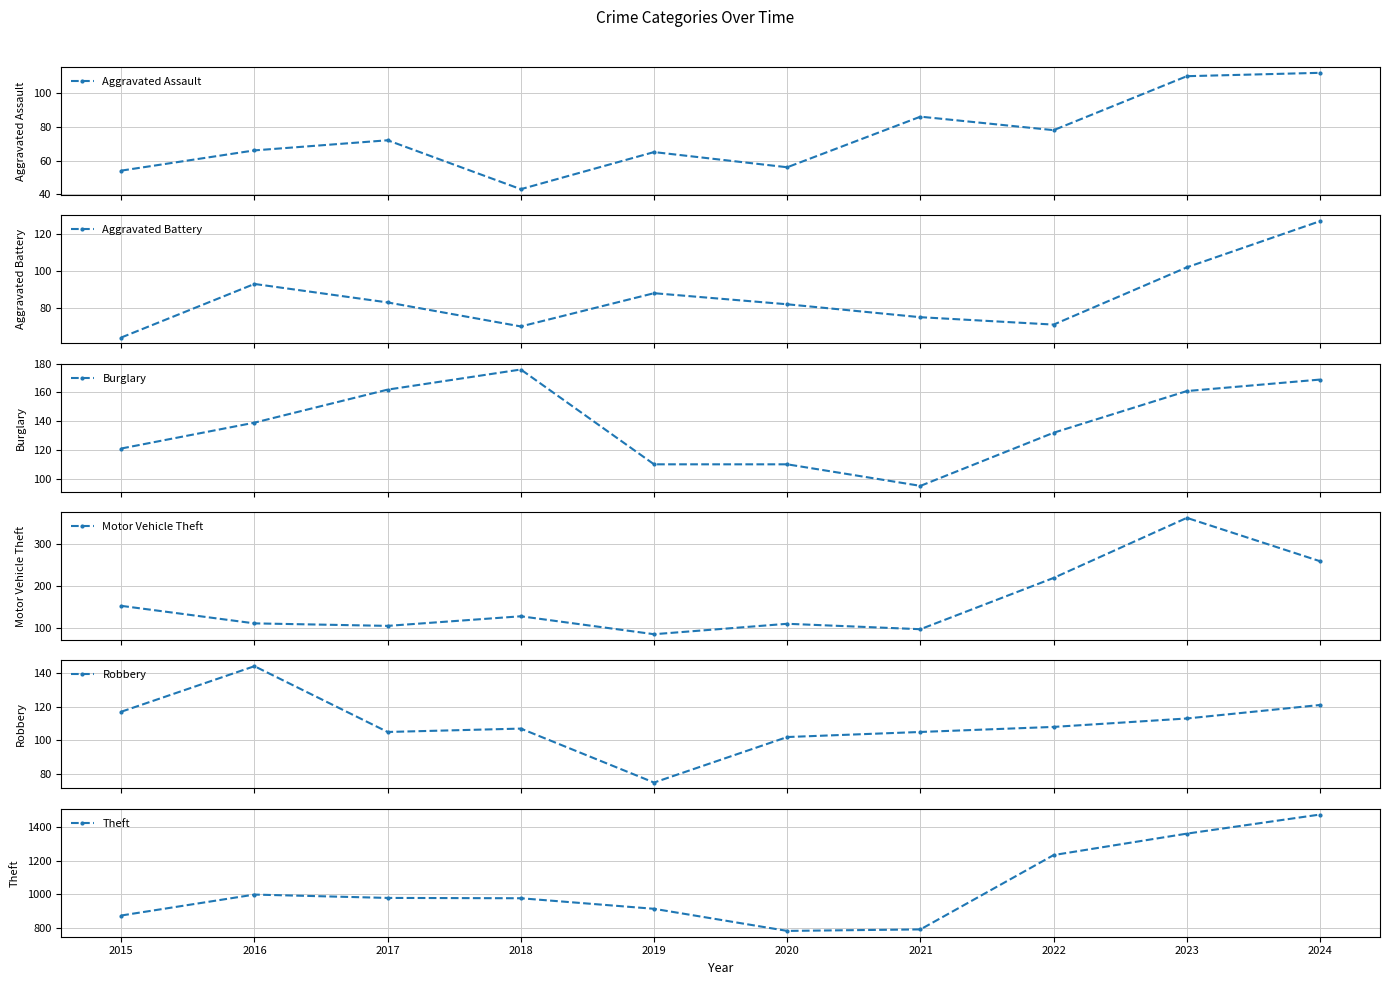

What is the difference between the maximum and minimum values in the Robbery series?

69